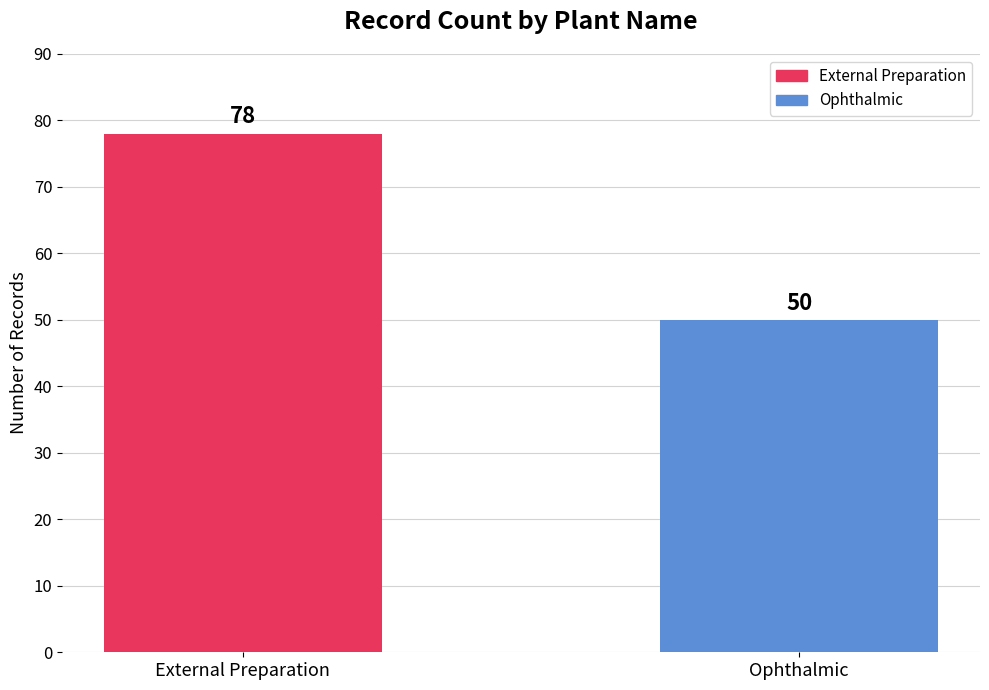

How many series are shown in this chart?

1